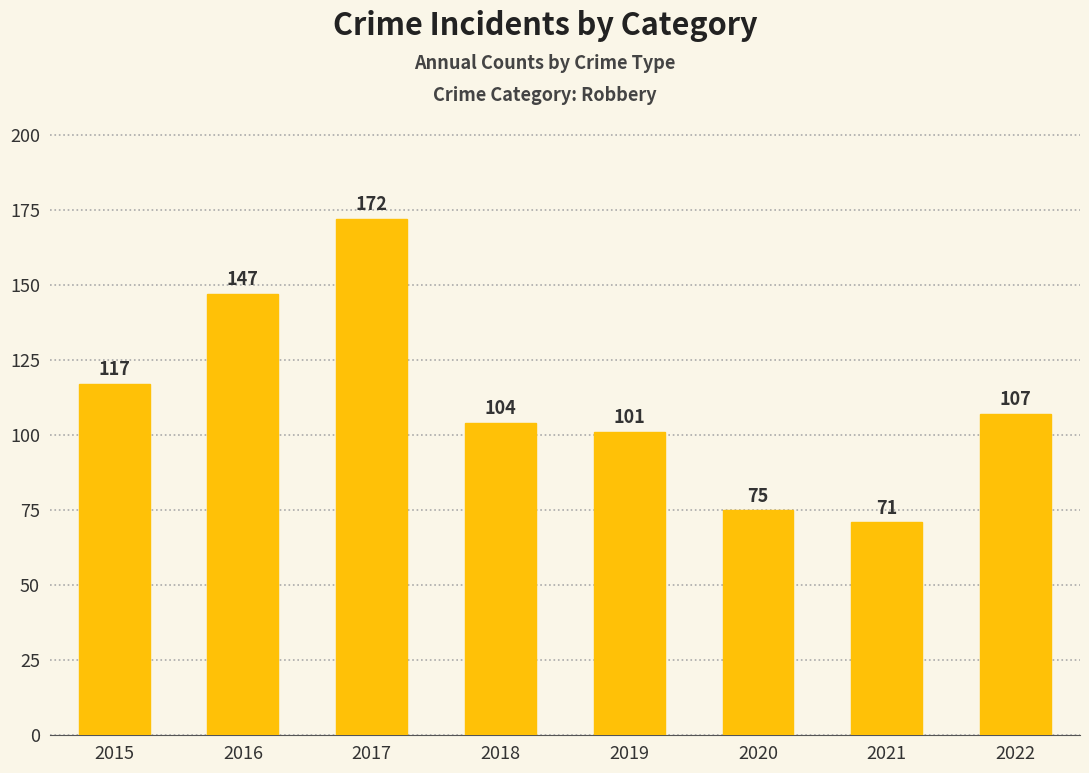

What is the difference between the values at 2016 and 2017?

25